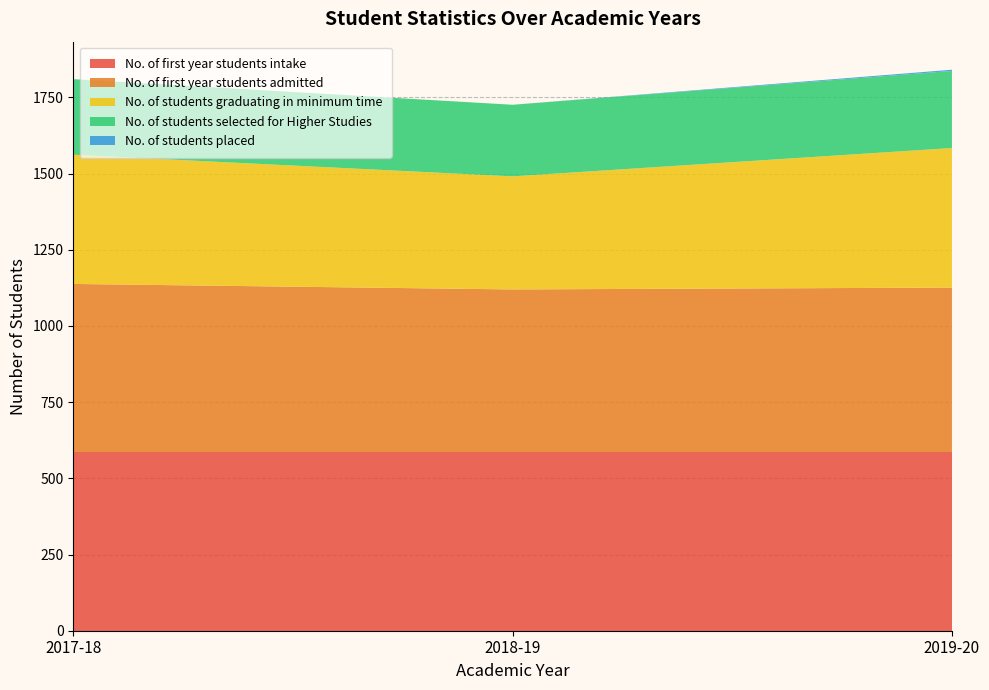

Reading left to right, extract all data points from this chart.

No. of first year students intake: 2017-18=586	2018-19=586	2019-20=586
No. of first year students admitted: 2017-18=552	2018-19=534	2019-20=540
No. of students graduating in minimum time: 2017-18=424	2018-19=371	2019-20=458
No. of students selected for Higher Studies: 2017-18=248	2018-19=235	2019-20=253
No. of students placed: 2017-18=0	2018-19=0	2019-20=4